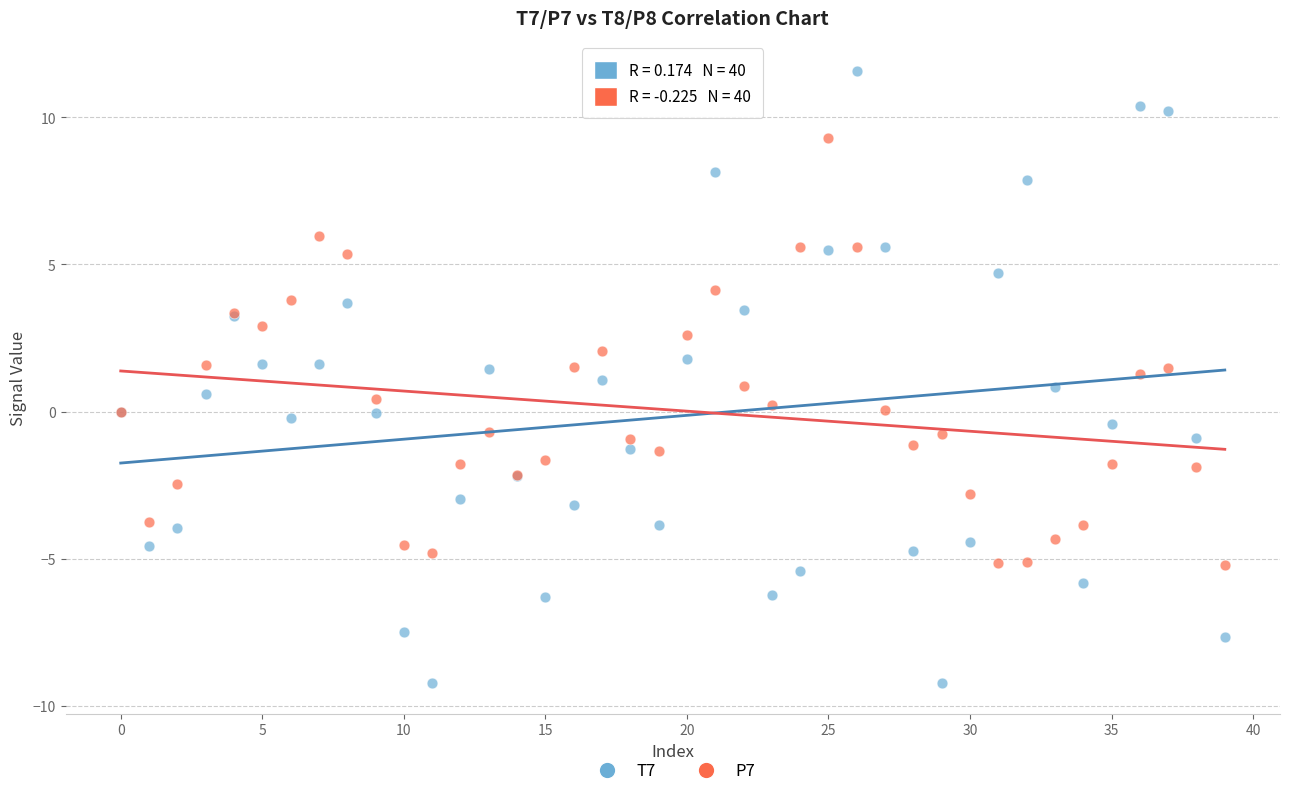

Which series has the largest Y range (max minus min)?

T7